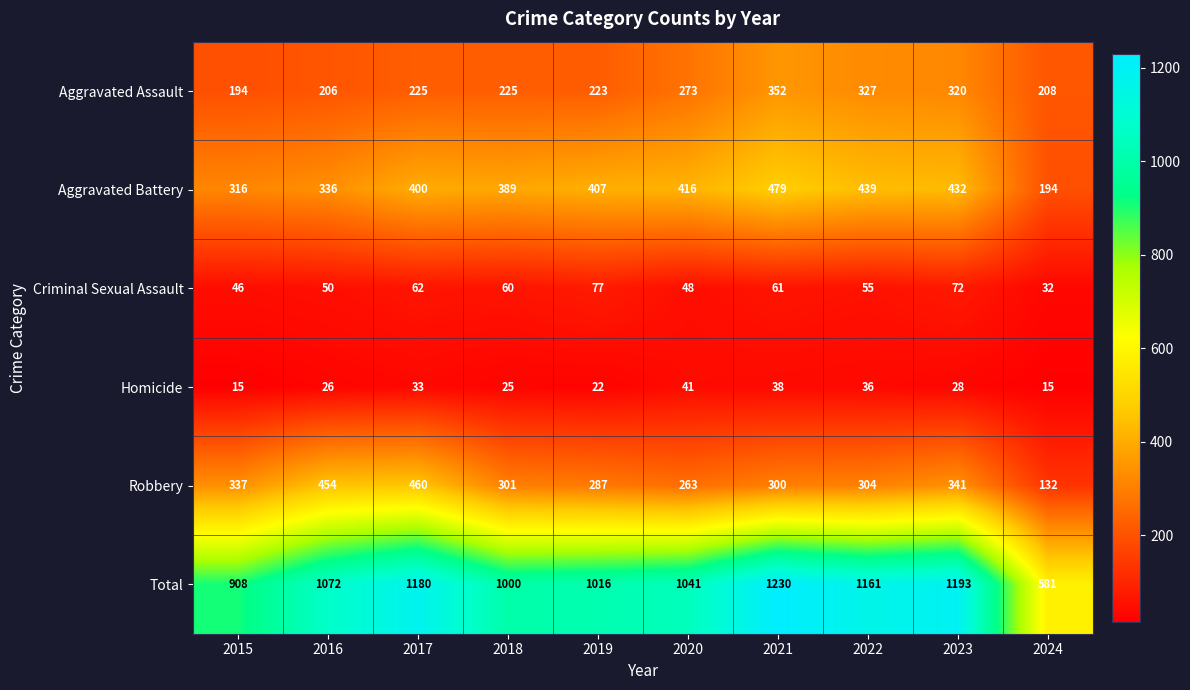

At 2018, list the series in order from smallest to largest.

Homicide, Criminal Sexual Assault, Aggravated Assault, Robbery, Aggravated Battery, Total